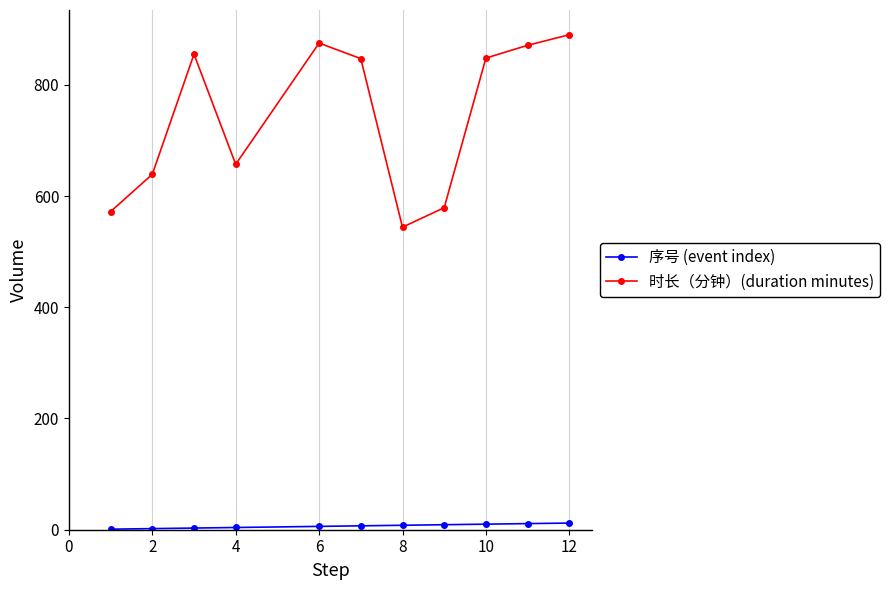

Which series has the largest total across all categories?

时长（分钟）(duration minutes)